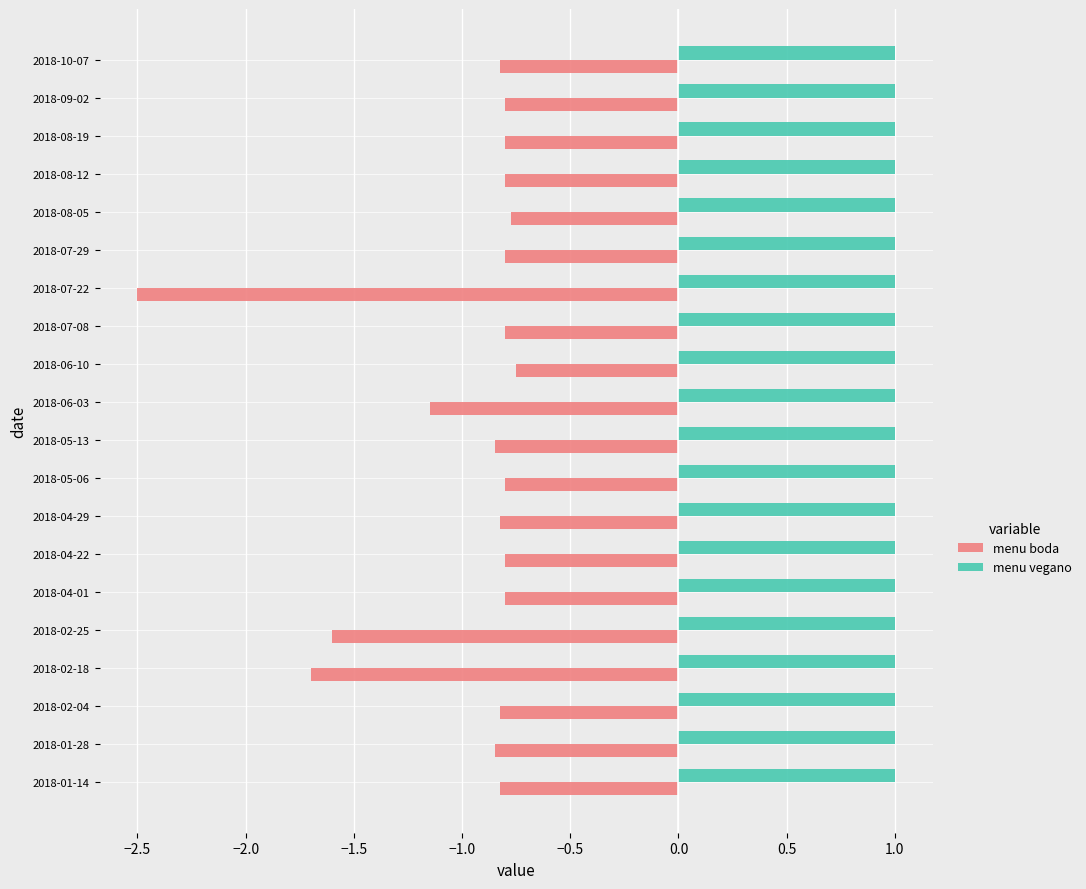

Which category has the lowest value in the menu boda series?

2018-07-22